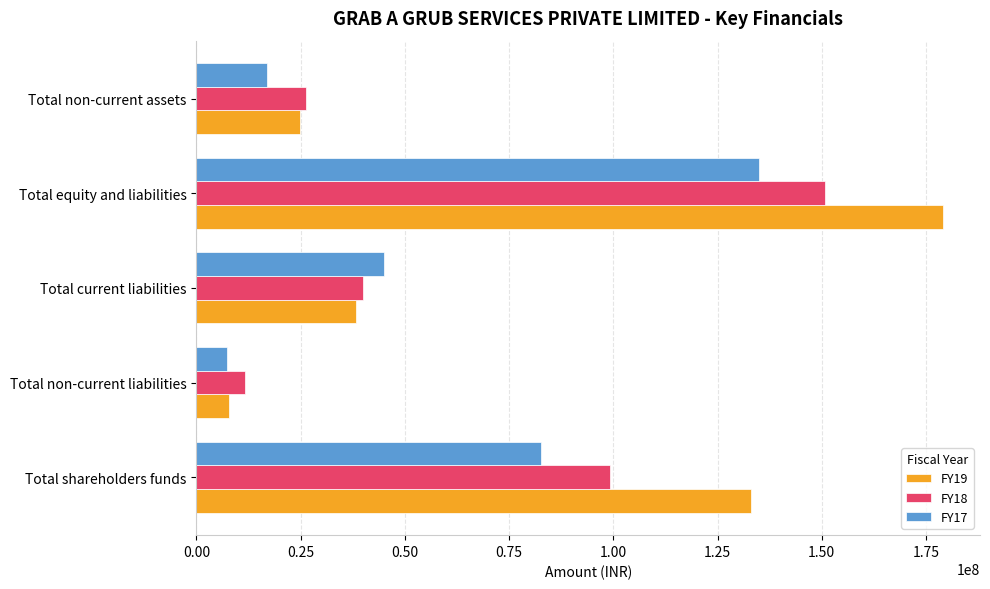

What is the difference between the FY19 values at Total shareholders funds and Total non-current assets?

108182956